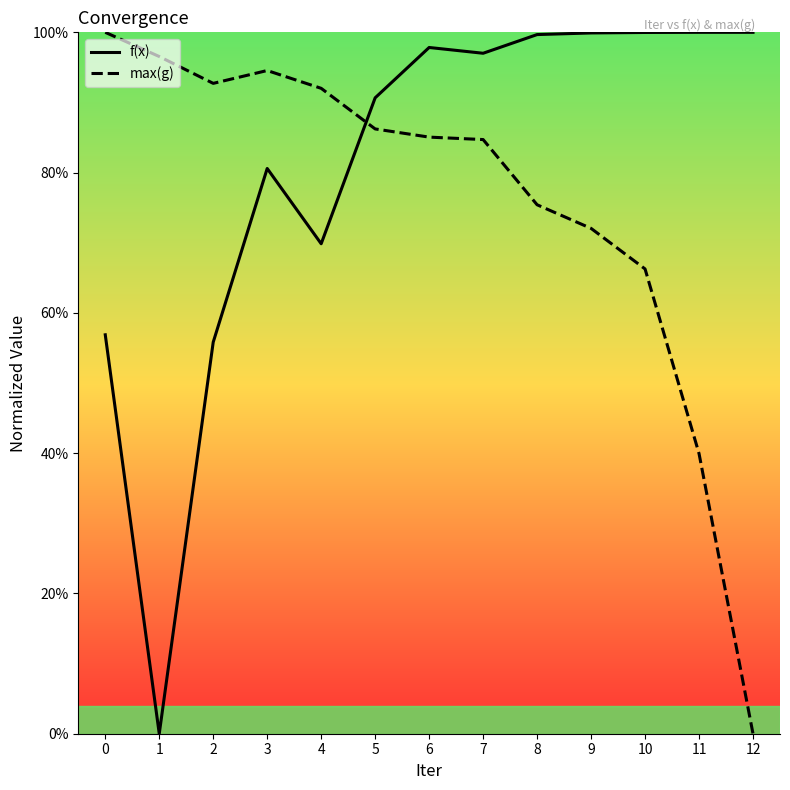

Rank the series at 1 from lowest to highest value.

f(x), max(g)